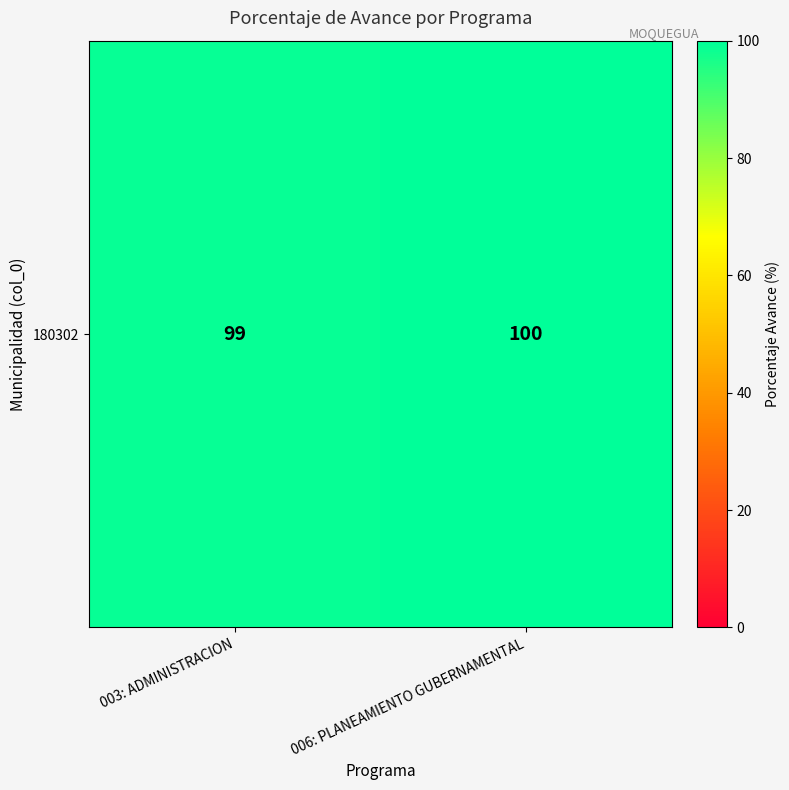

Where is the data nearest to the value 99?

003: ADMINISTRACION